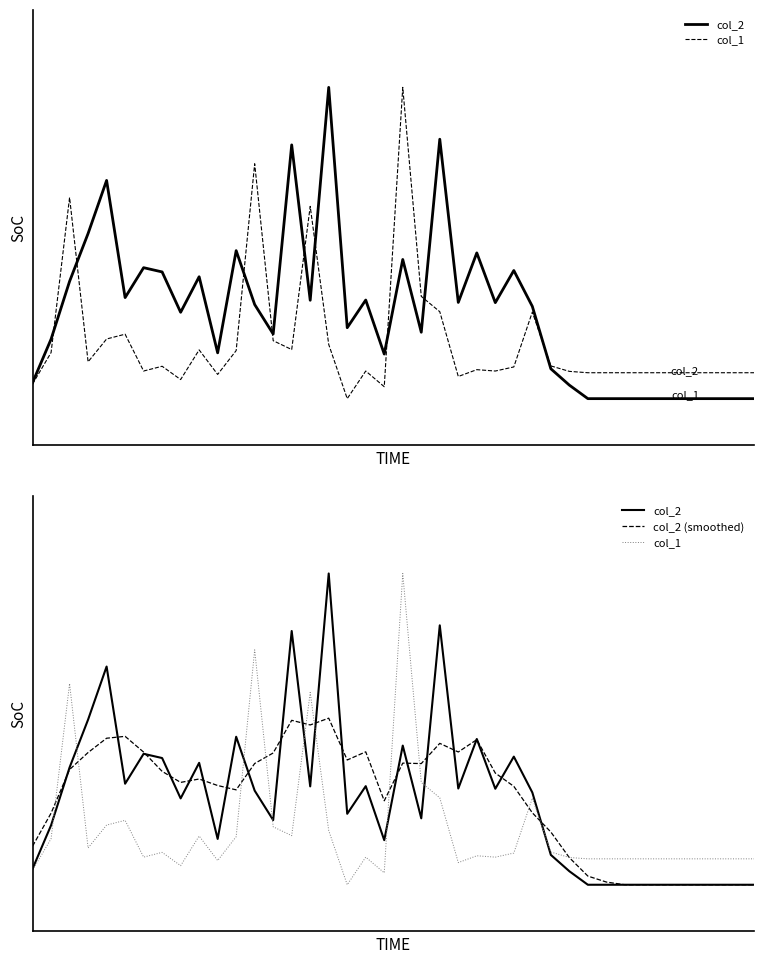

Which series has the largest total across all categories?

col_2